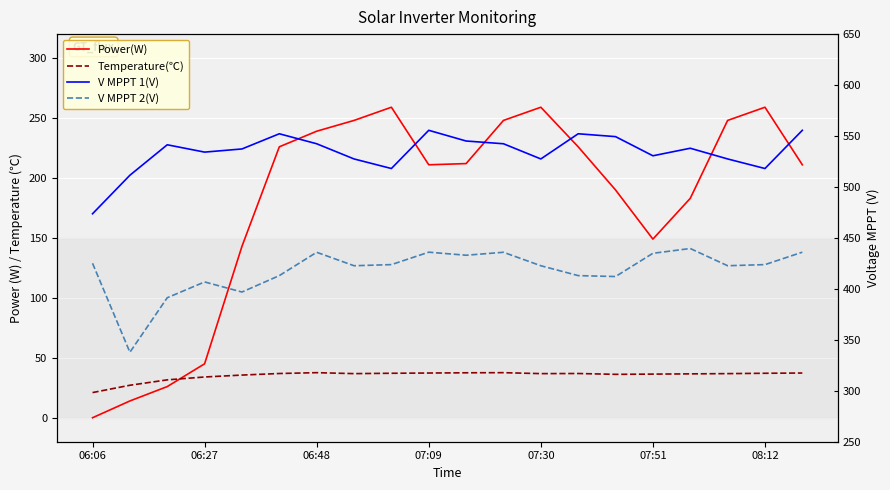

At how many categories does at least one series exceed 493?

19